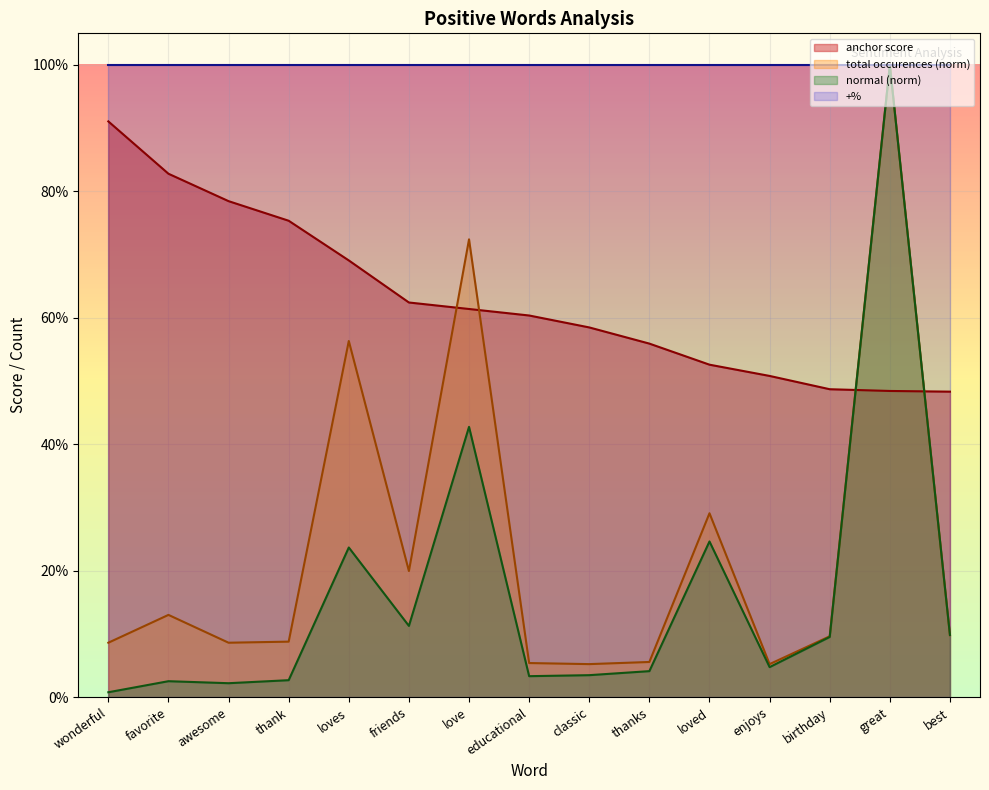

How many interior local valleys does the total occurences series have?

4